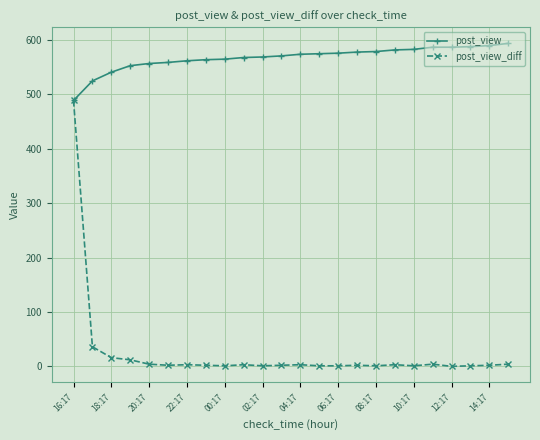

What is the minimum value for post_view?

489